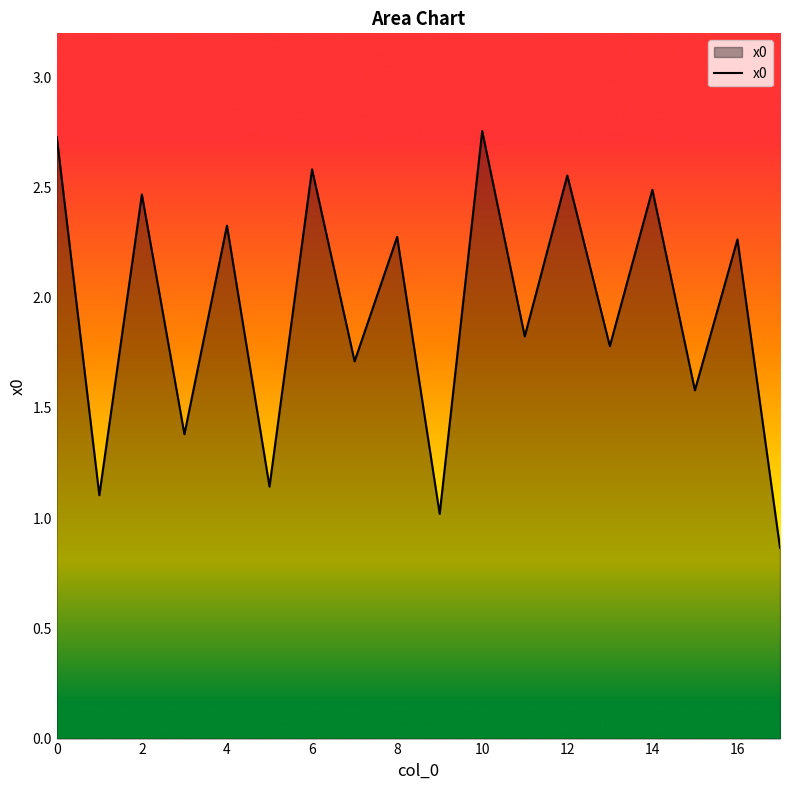

How many lines are shown in the chart?

1